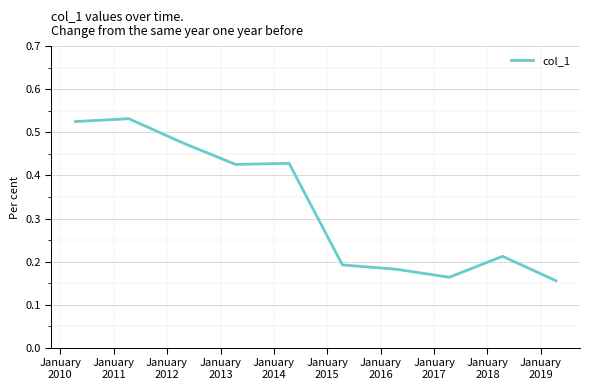

Is this an area chart (filled region under the line)?

No